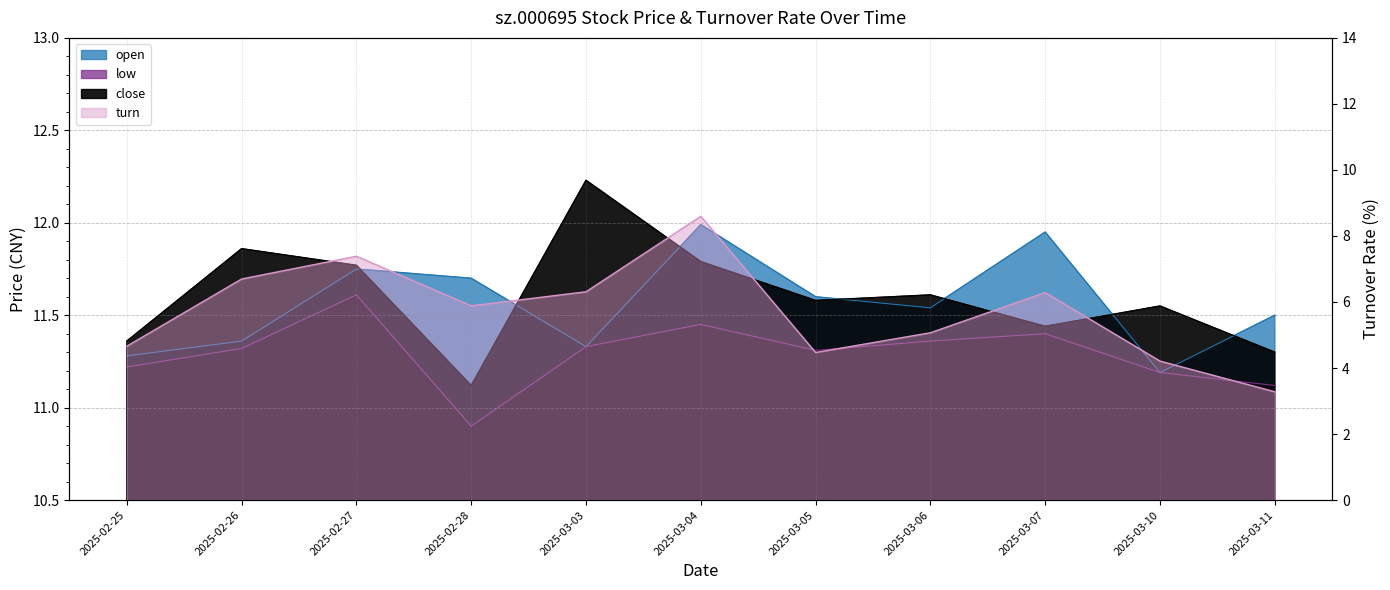

What is the difference between the highest and lowest values at 2025-03-06?

6.5